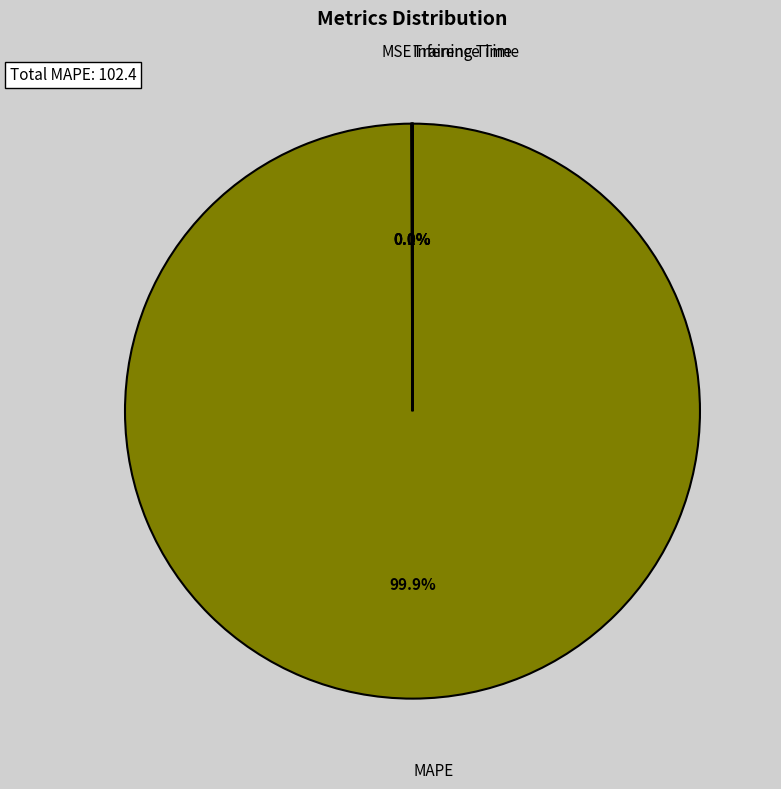

Is there a majority slice in this chart?

Yes